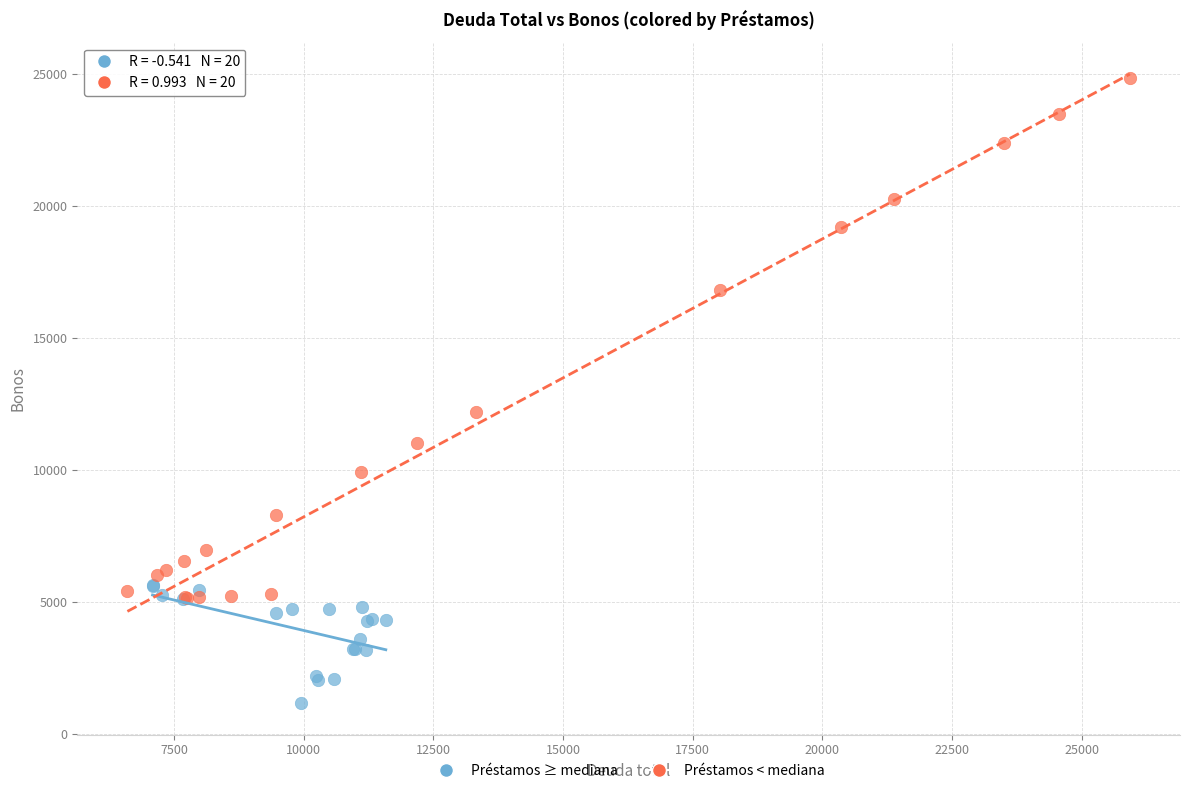

Which series reaches the maximum Y coordinate?

Préstamos < mediana